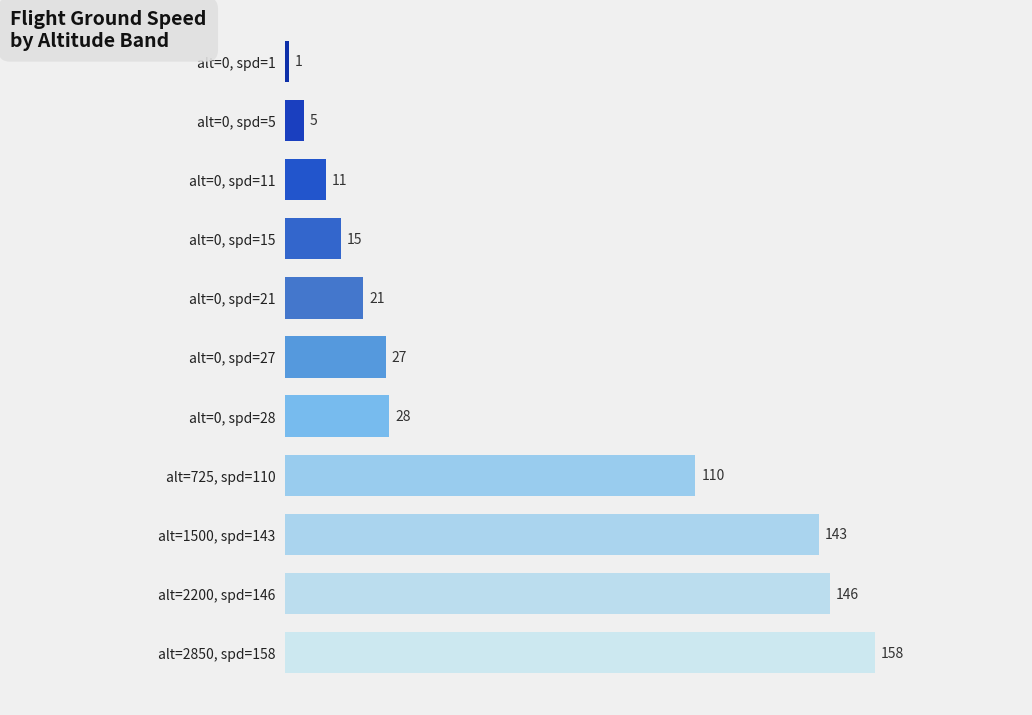

Reading bottom to top, transcribe all the data shown in this chart.

158	146	143	110	28	27	21	15	11	5	1